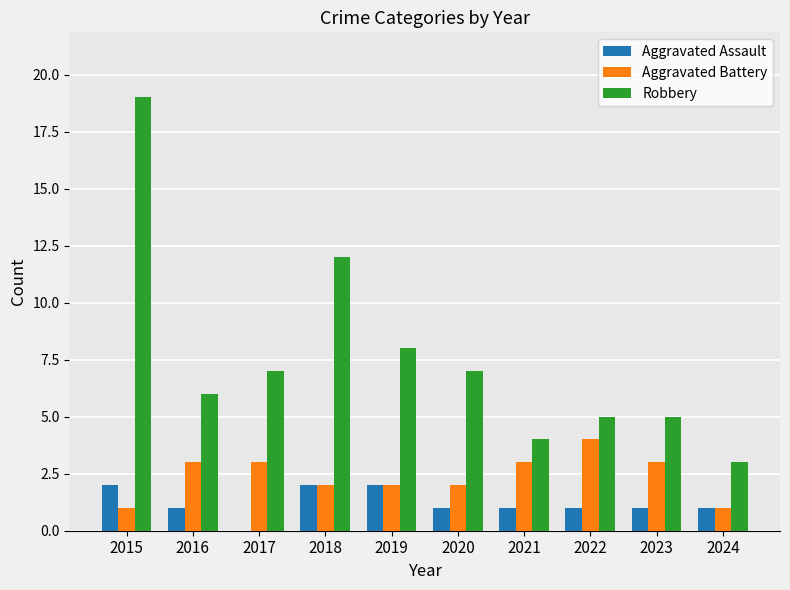

Is it true that Aggravated Battery equals 7 at 2022?

False